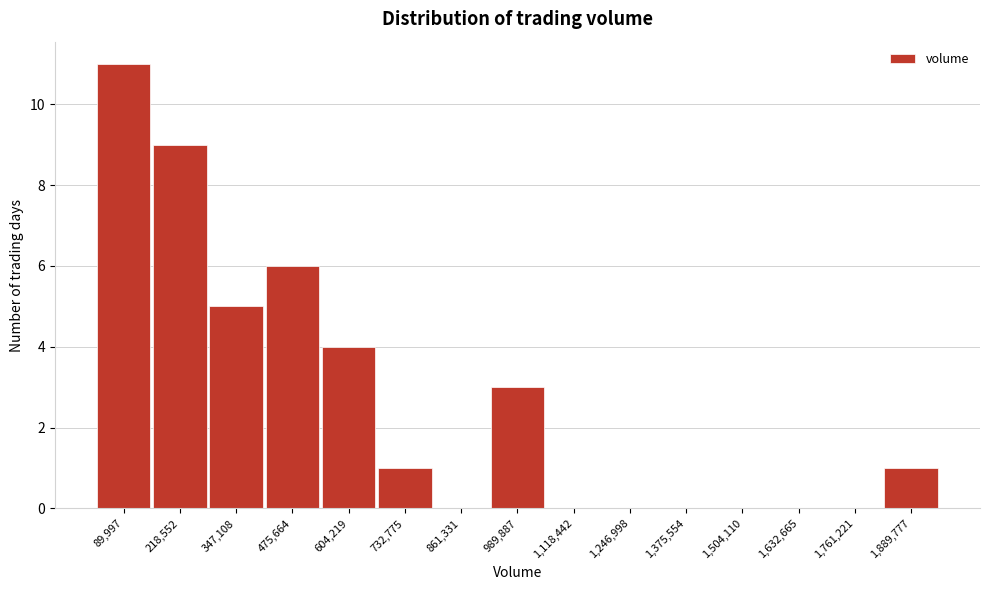

Reading left to right, what are all the values shown in this chart?

89,997=11	218,552=9	347,108=5	475,664=6	604,219=4	732,775=1	861,331=0	989,887=3	1,118,442=0	1,246,998=0	1,375,554=0	1,504,110=0	1,632,665=0	1,761,221=0	1,889,777=1